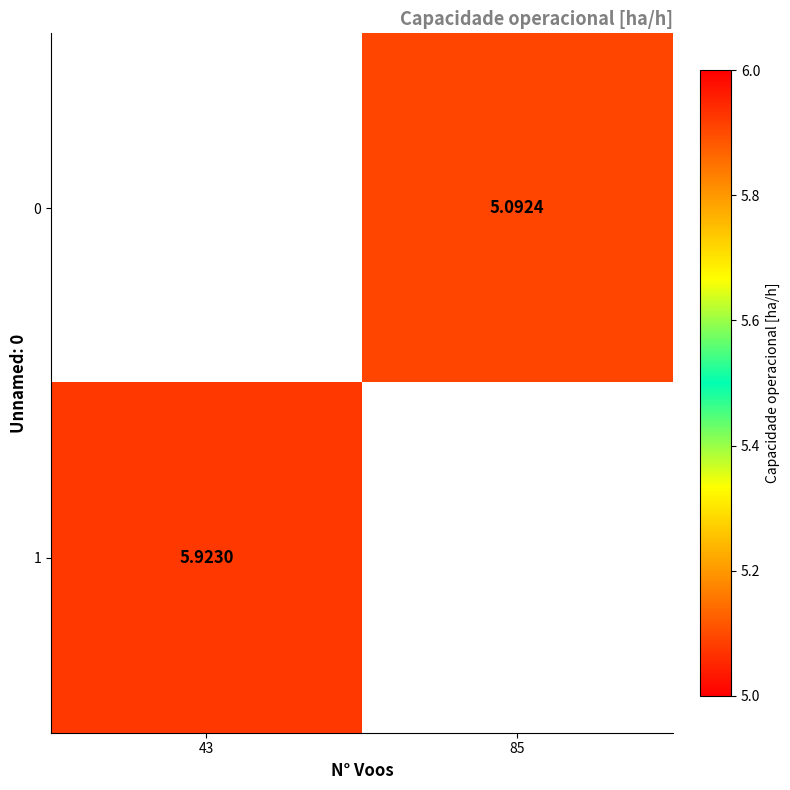

How many values in 0 are above zero?

1